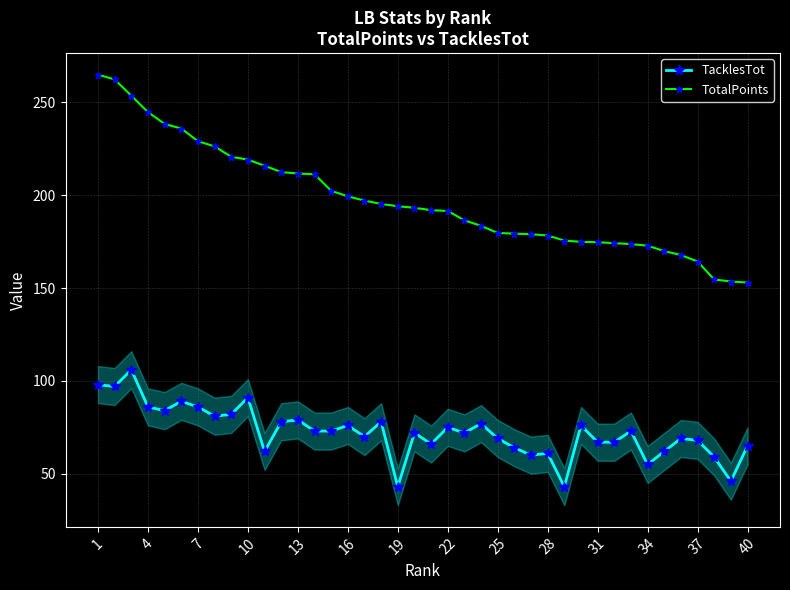

What is the difference between the maximum and minimum values in the TotalPoints series?

112.0